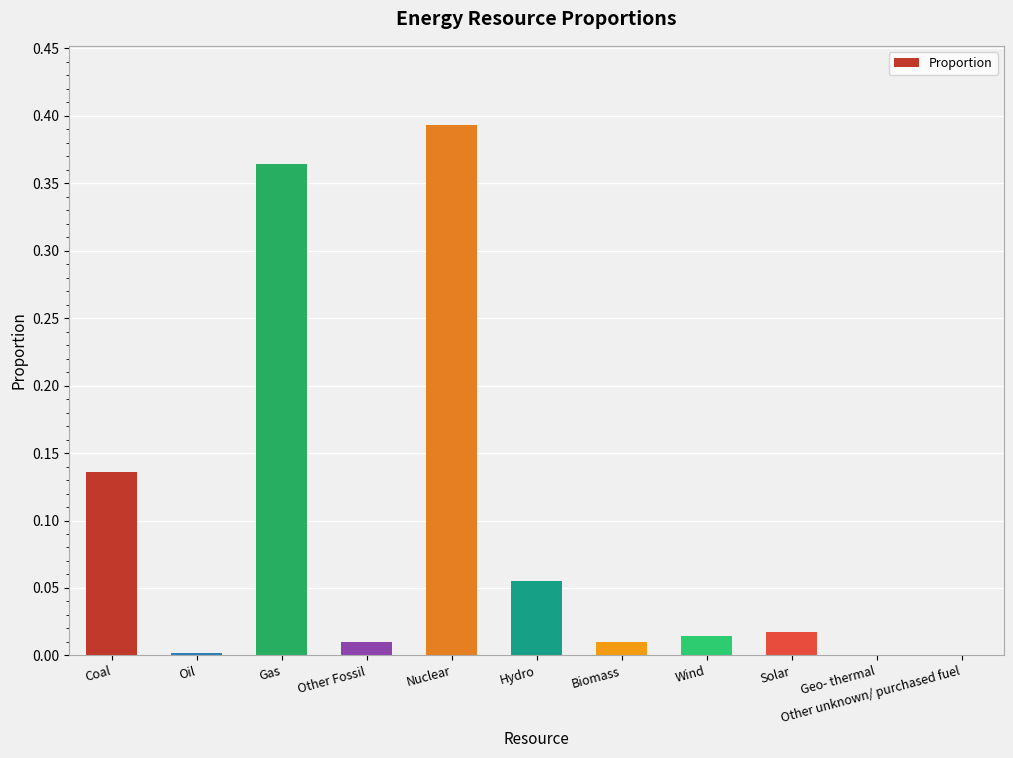

What is the sum of all values?

1.0